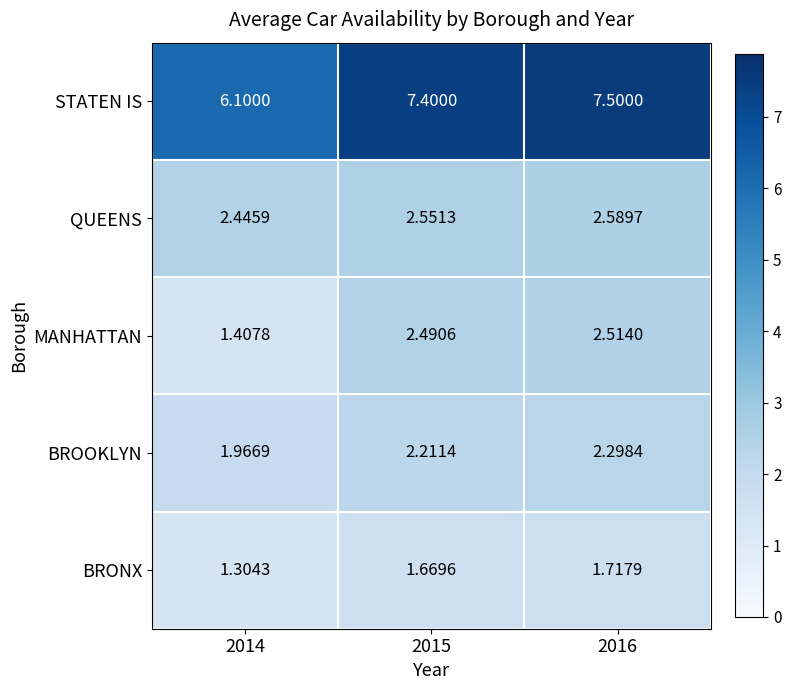

List the series in order of their peak value, lowest first.

BRONX, BROOKLYN, MANHATTAN, QUEENS, STATEN IS